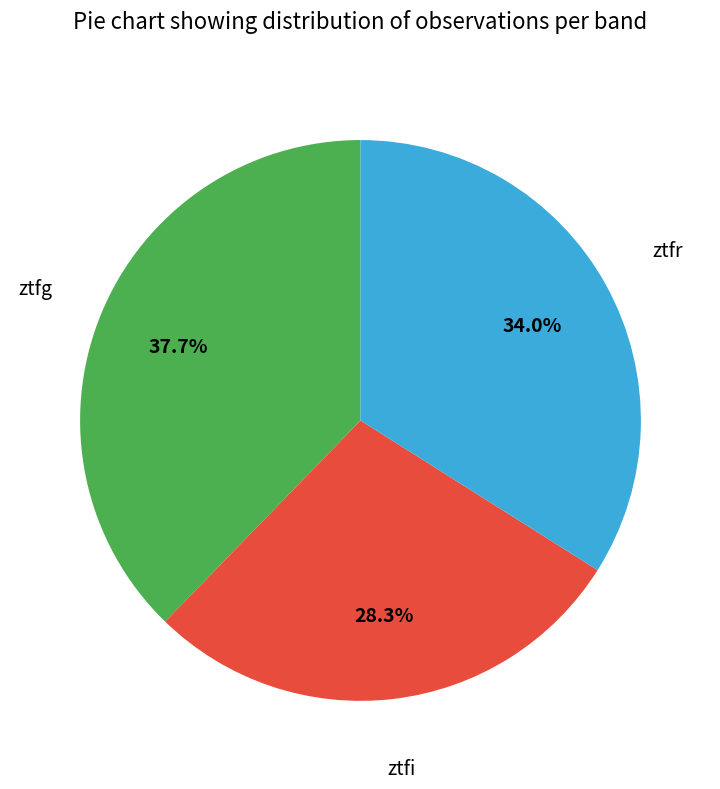

Does any single category account for the majority?

No